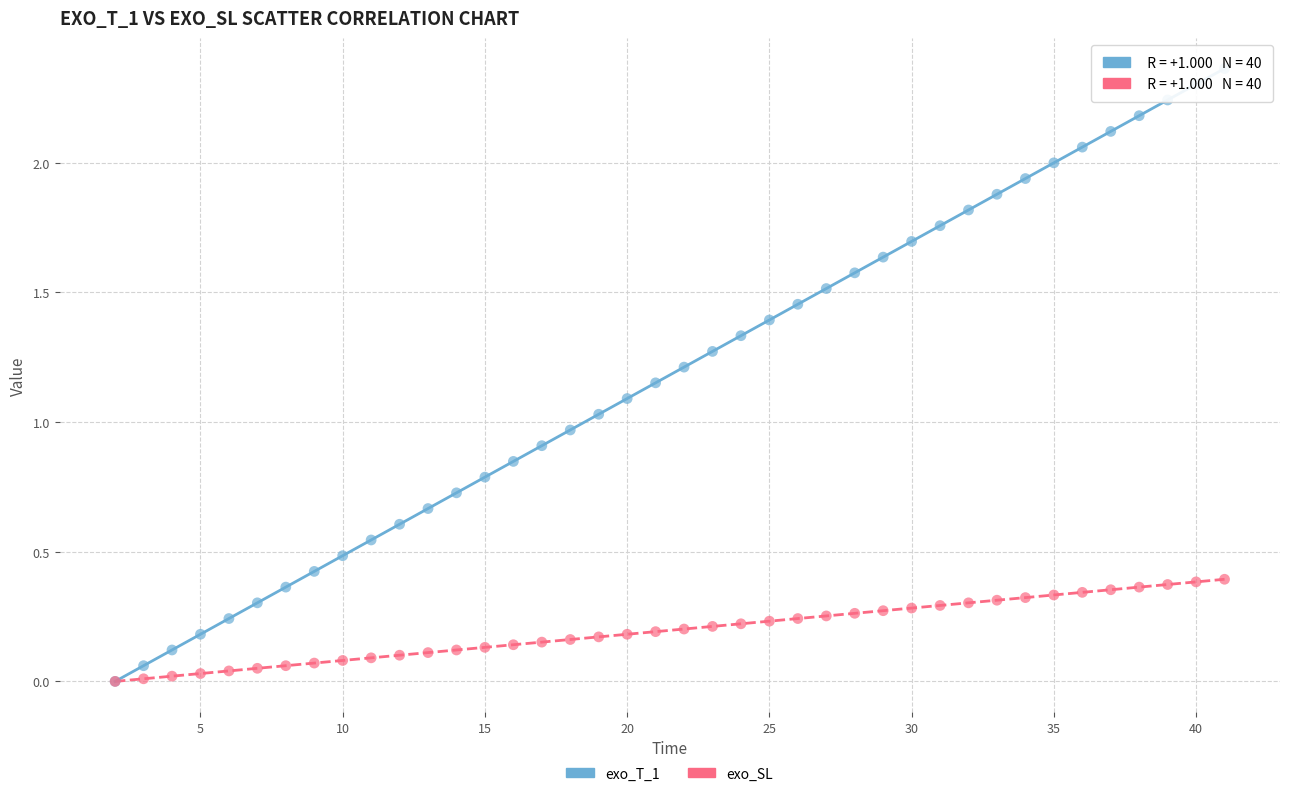

What are all the series names shown in the legend?

exo_T_1, exo_SL